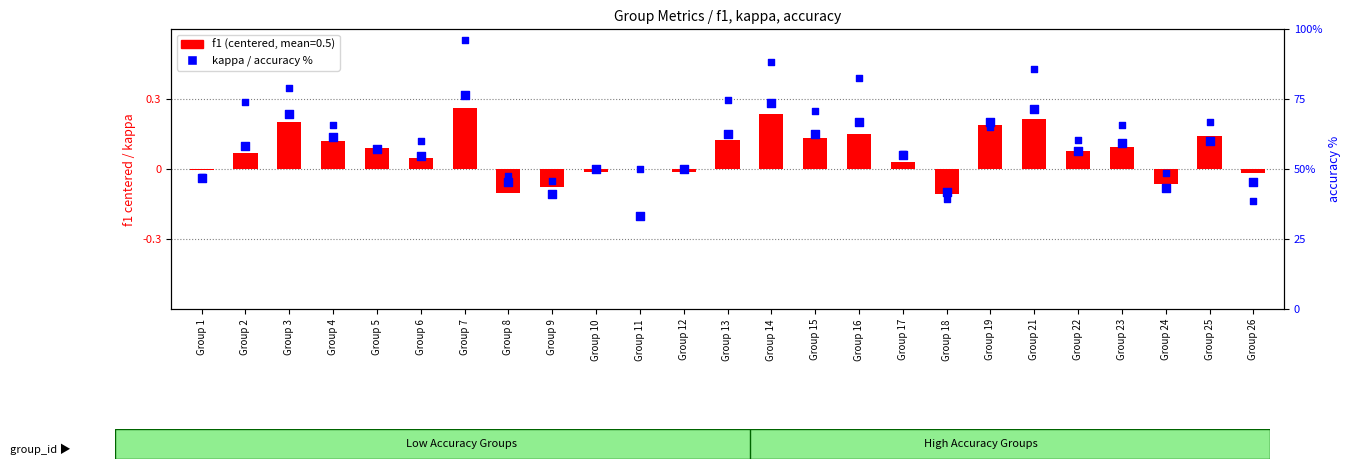

At how many categories does at least one series exceed 35?

24